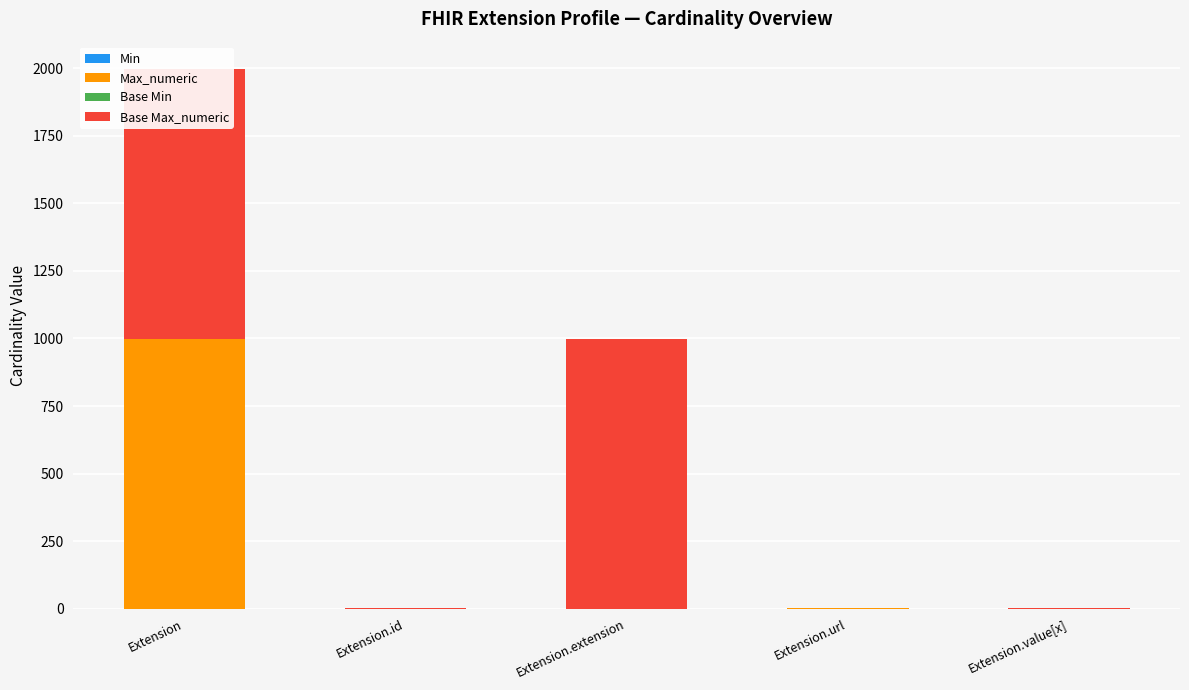

The value of Base Max_numeric at Extension.id is 1. True or false?

False